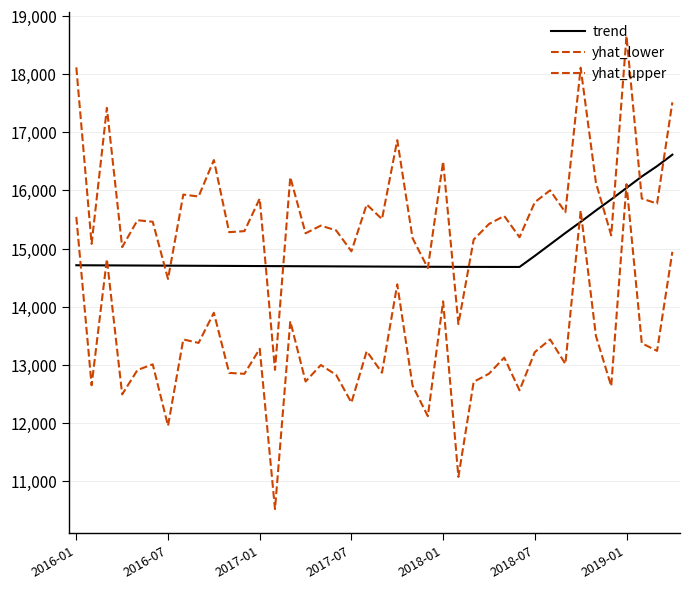

What is the maximum value shown in the chart?

18655.6